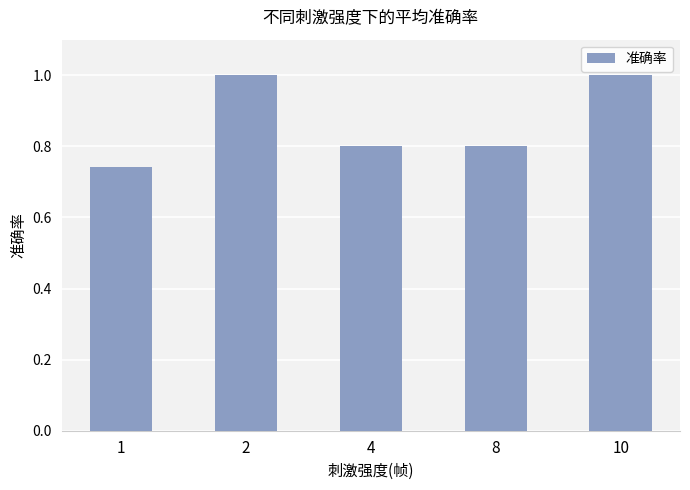

What is the greatest value displayed?

1.0